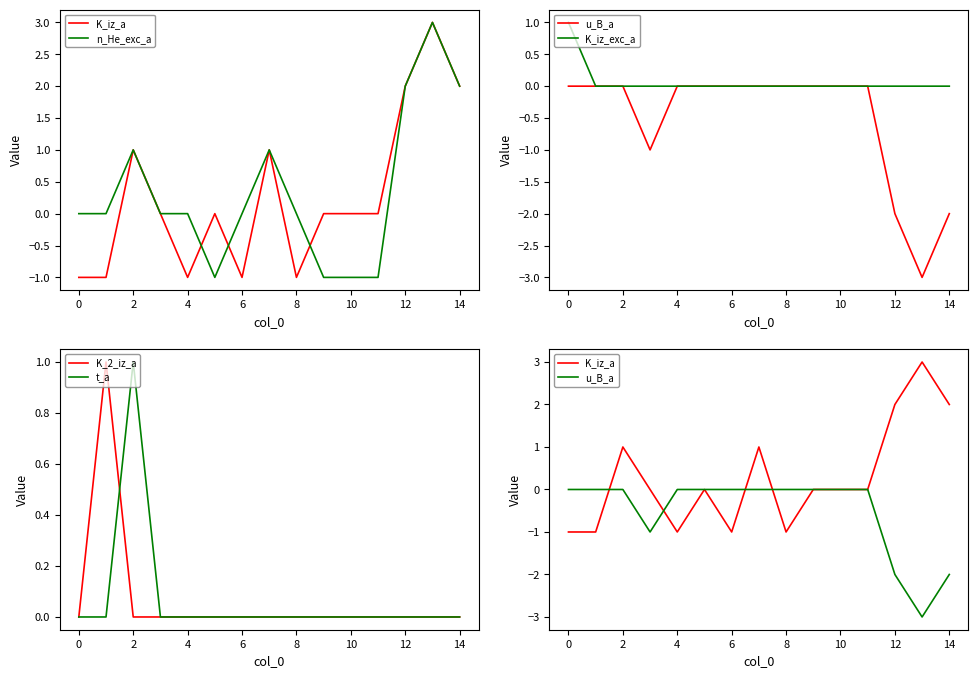

The t_a series shows 0 at 4. True or false?

True